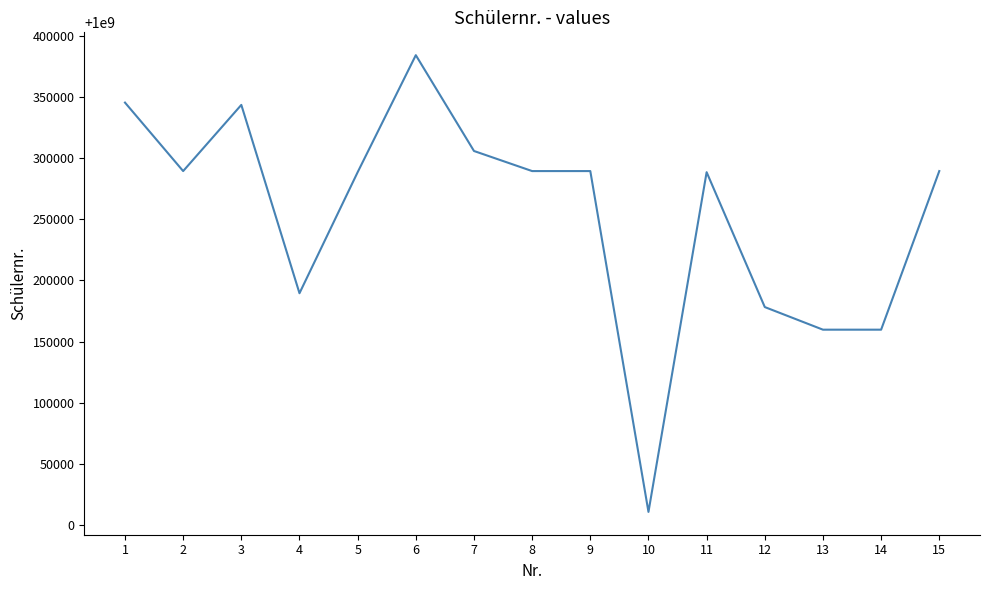

What is the smallest value displayed?

1000010822